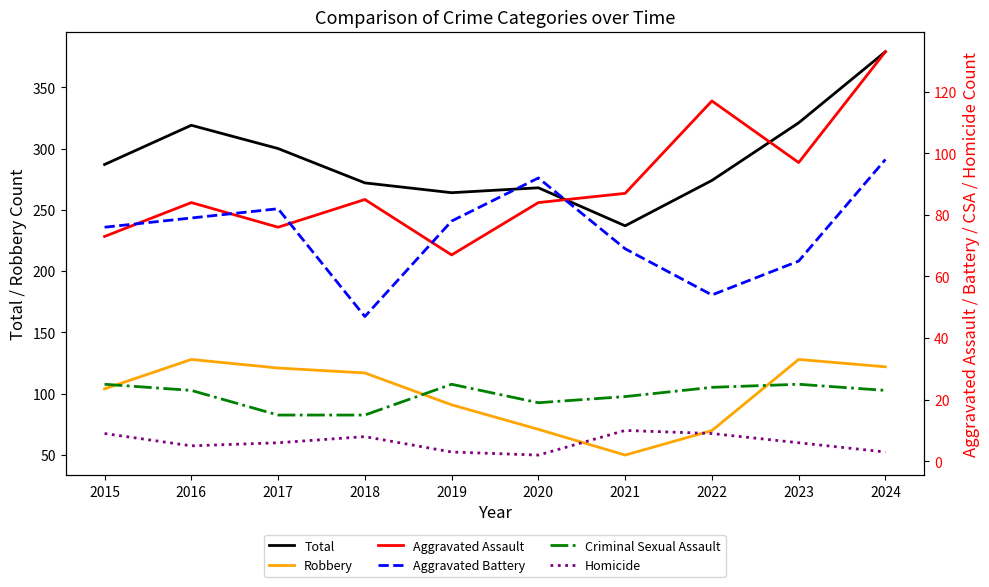

What is the maximum value shown in the chart?

379